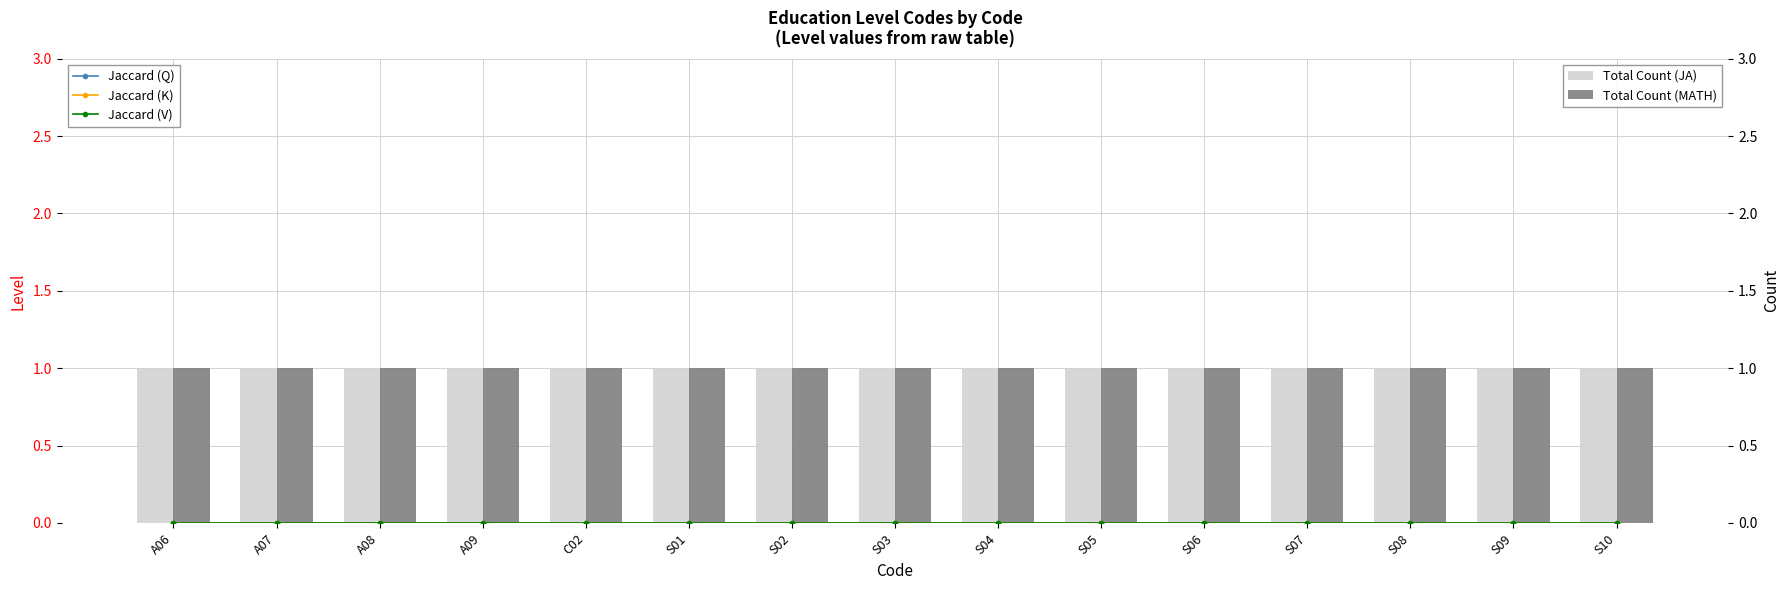

Reading left to right, list all the values displayed in this chart.

Jaccard (Q): A06=0	A07=0	A08=0	A09=0	C02=0	S01=0	S02=0	S03=0	S04=0	S05=0	S06=0	S07=0	S08=0	S09=0	S10=0
Jaccard (K): A06=0	A07=0	A08=0	A09=0	C02=0	S01=0	S02=0	S03=0	S04=0	S05=0	S06=0	S07=0	S08=0	S09=0	S10=0
Jaccard (V): A06=0	A07=0	A08=0	A09=0	C02=0	S01=0	S02=0	S03=0	S04=0	S05=0	S06=0	S07=0	S08=0	S09=0	S10=0
Total Count (JA): A06=1	A07=1	A08=1	A09=1	C02=1	S01=1	S02=1	S03=1	S04=1	S05=1	S06=1	S07=1	S08=1	S09=1	S10=1
Total Count (MATH): A06=1	A07=1	A08=1	A09=1	C02=1	S01=1	S02=1	S03=1	S04=1	S05=1	S06=1	S07=1	S08=1	S09=1	S10=1